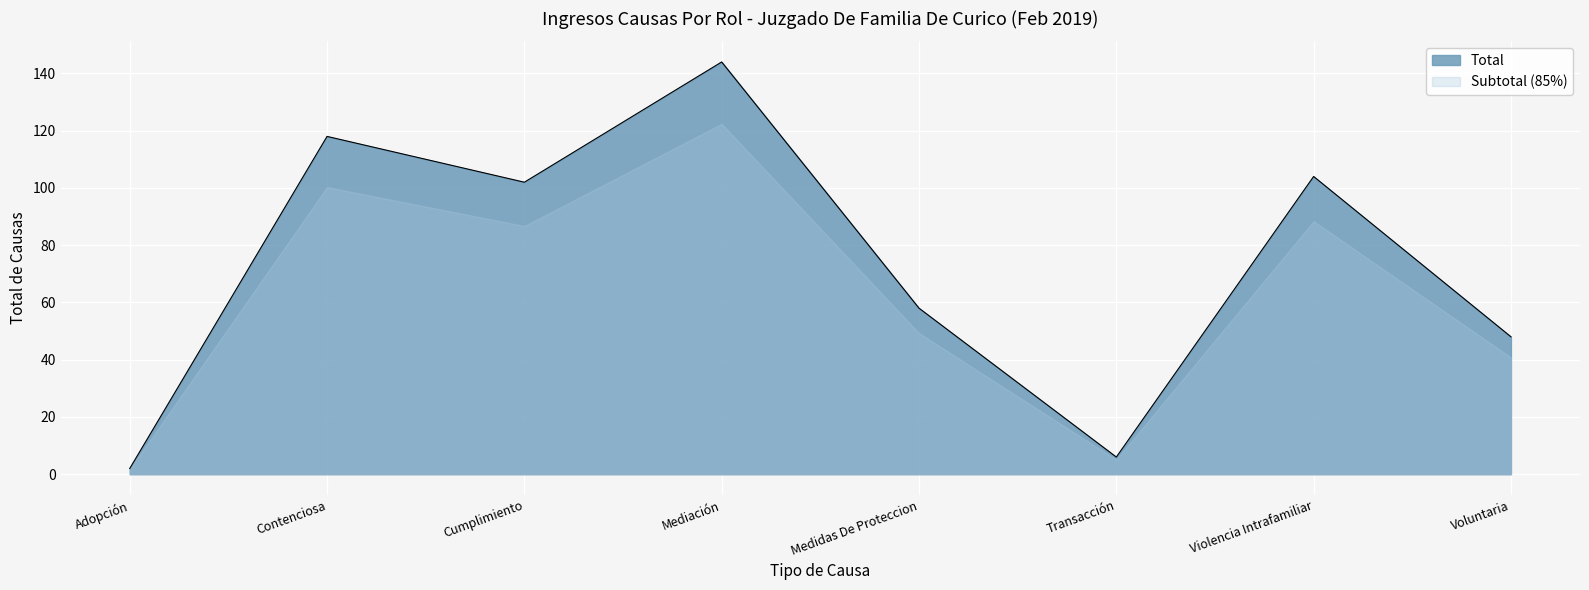

Which category has the highest value across all series?

Mediación